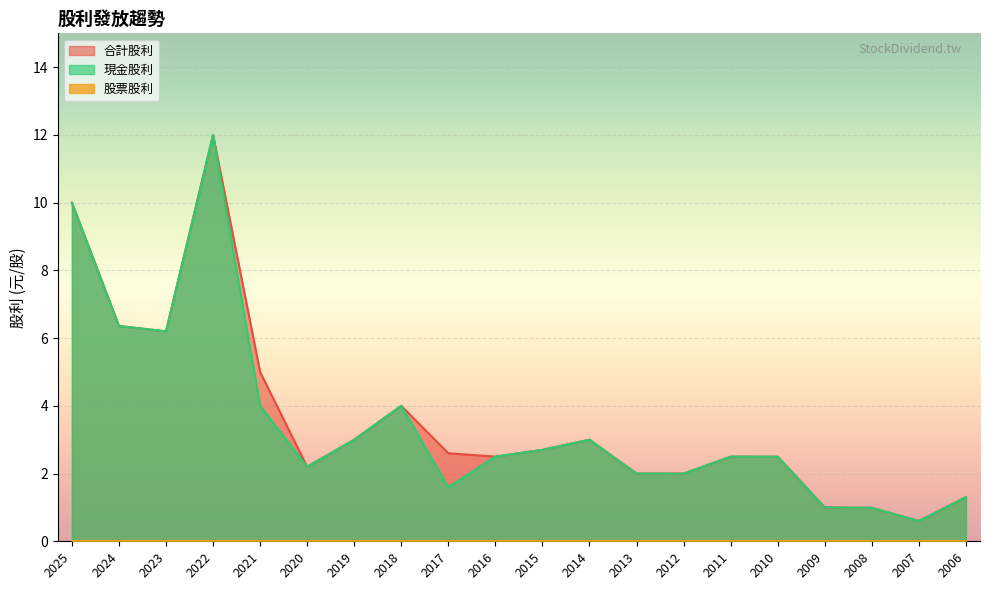

The 合計股利 series shows 5.9 at 2018. True or false?

False